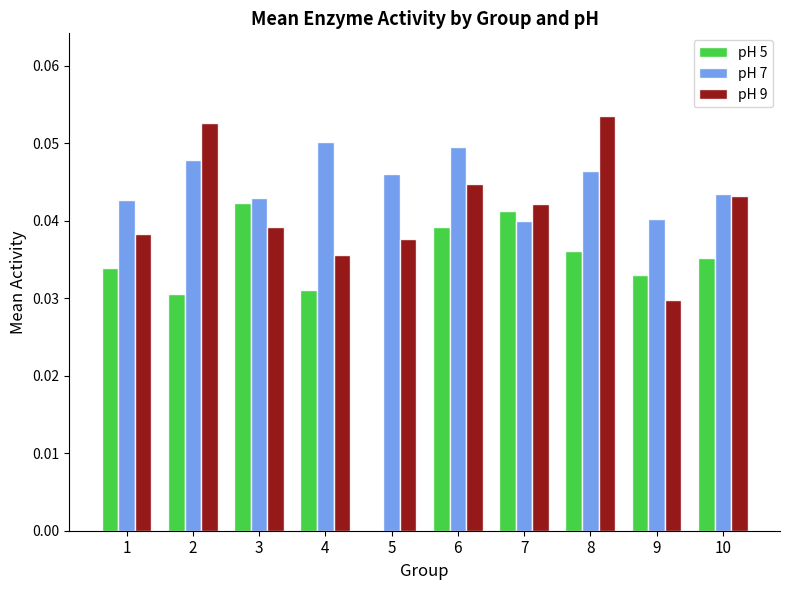

Does the chart contain stacked bars?

No